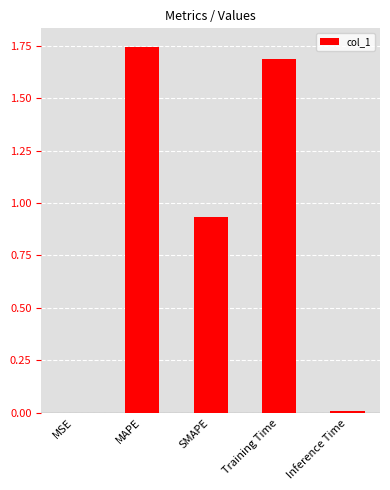

The chart shows a value of 0.0 at Inference Time. True or false?

True